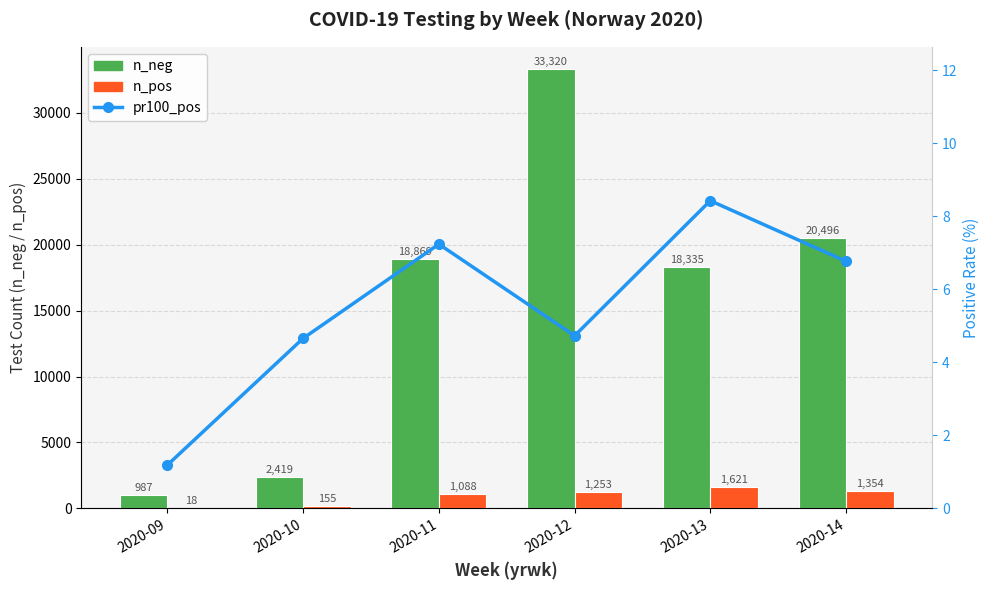

What is the spread (max minus min) of values at 2020-09?

985.8